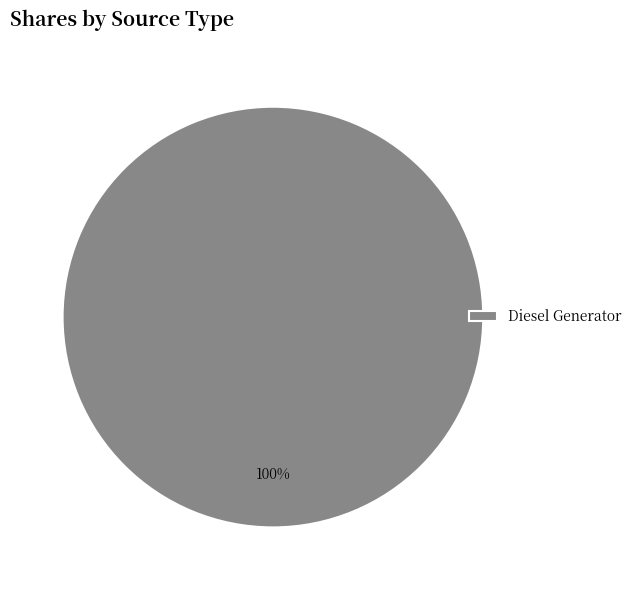

How many slices are in this pie chart?

1